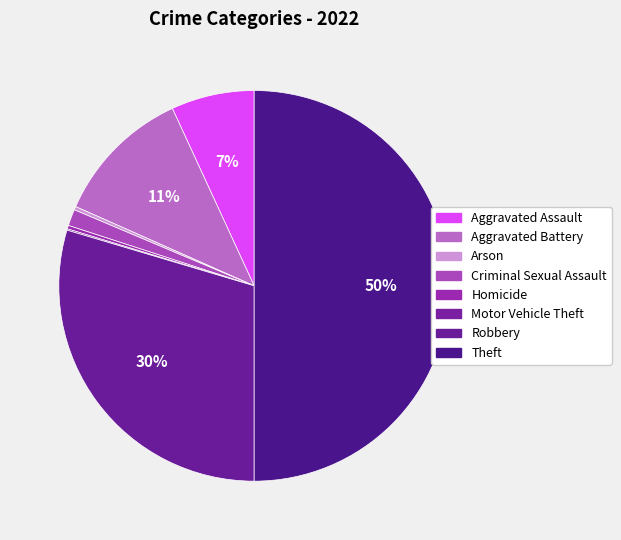

Does Arson represent more than half of the total?

No